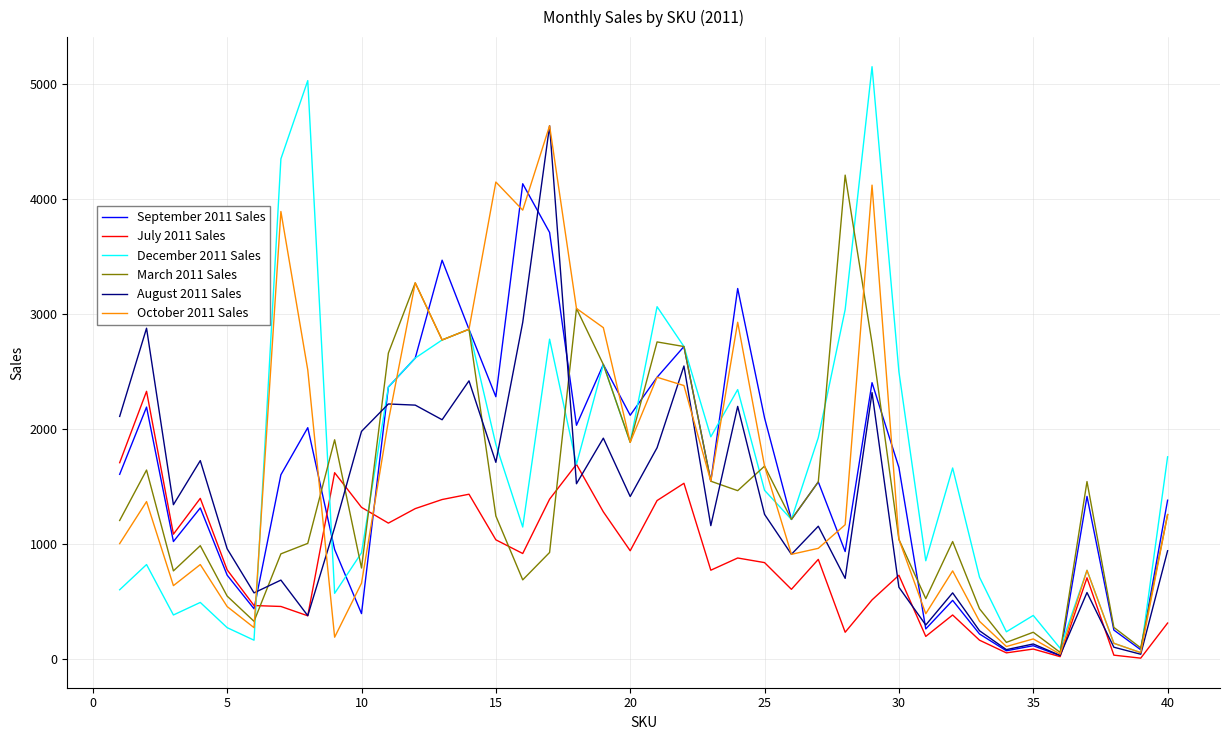

Which series has the largest range (max minus min)?

December 2011 Sales